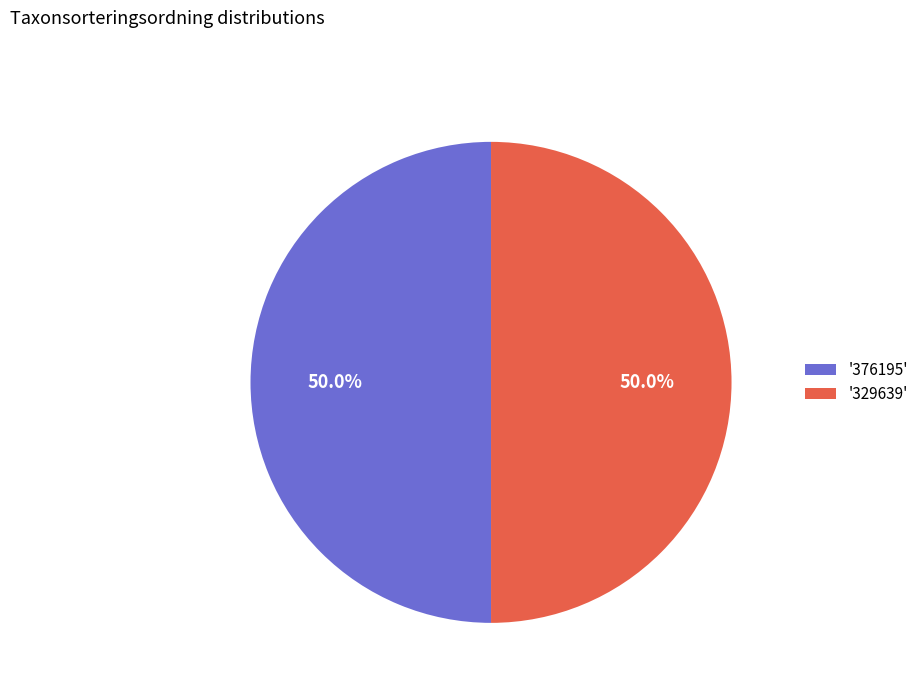

Is the sum of '376195' and '329639' greater than half?

Yes